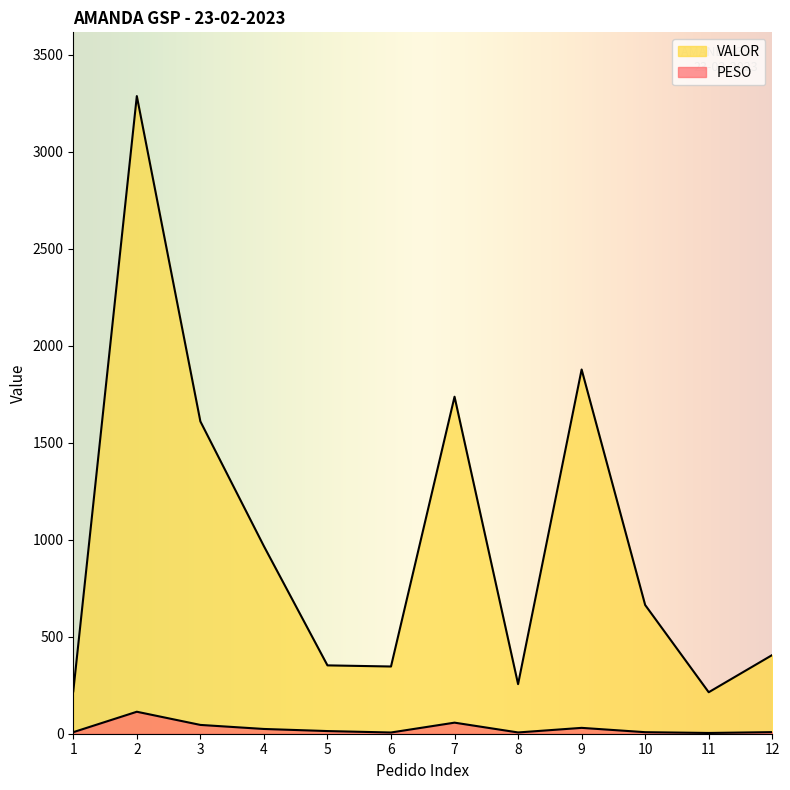

What is the sum of all PESO values?

325.2